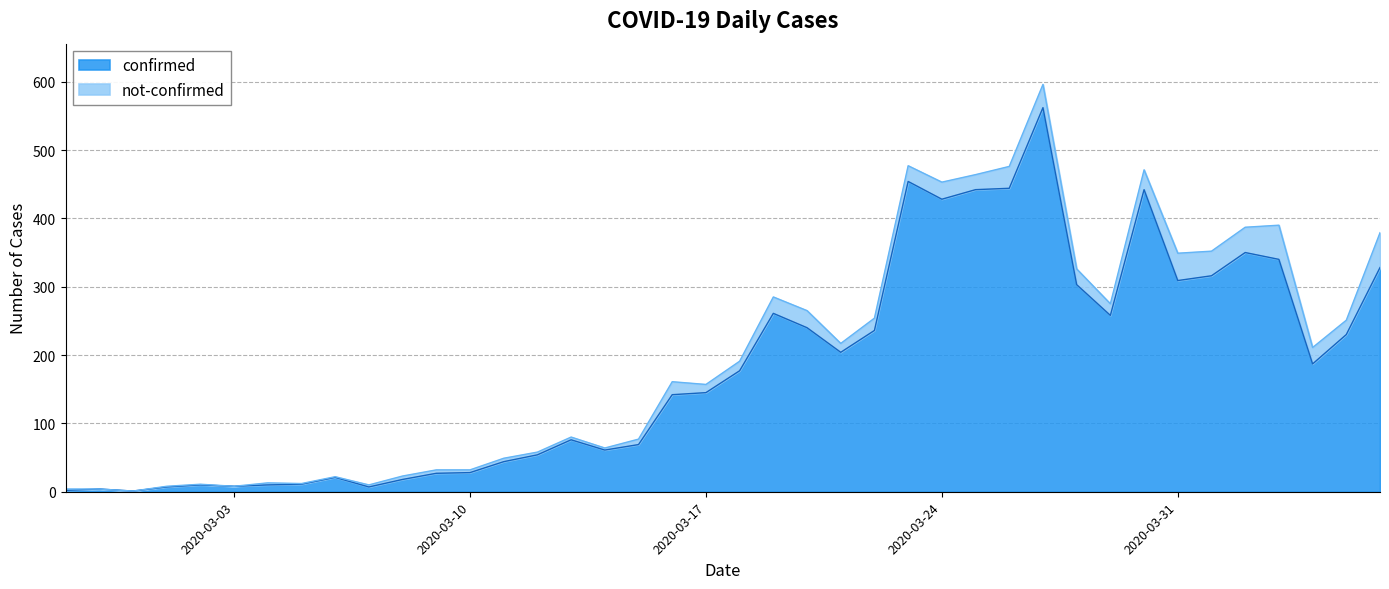

Rank the categories by value from highest to lowest.

2020-03-27, 2020-03-23, 2020-03-26, 2020-03-25, 2020-03-30, 2020-03-24, 2020-04-02, 2020-04-03, 2020-04-06, 2020-04-01, 2020-03-31, 2020-03-28, 2020-03-19, 2020-03-29, 2020-03-20, 2020-03-22, 2020-04-05, 2020-03-21, 2020-04-04, 2020-03-18, 2020-03-17, 2020-03-16, 2020-03-13, 2020-03-15, 2020-03-14, 2020-03-12, 2020-03-11, 2020-03-10, 2020-03-09, 2020-03-06, 2020-03-08, 2020-03-05, 2020-03-02, 2020-03-04, 2020-03-03, 2020-03-01, 2020-03-07, 2020-02-28, 2020-02-27, 2020-02-29